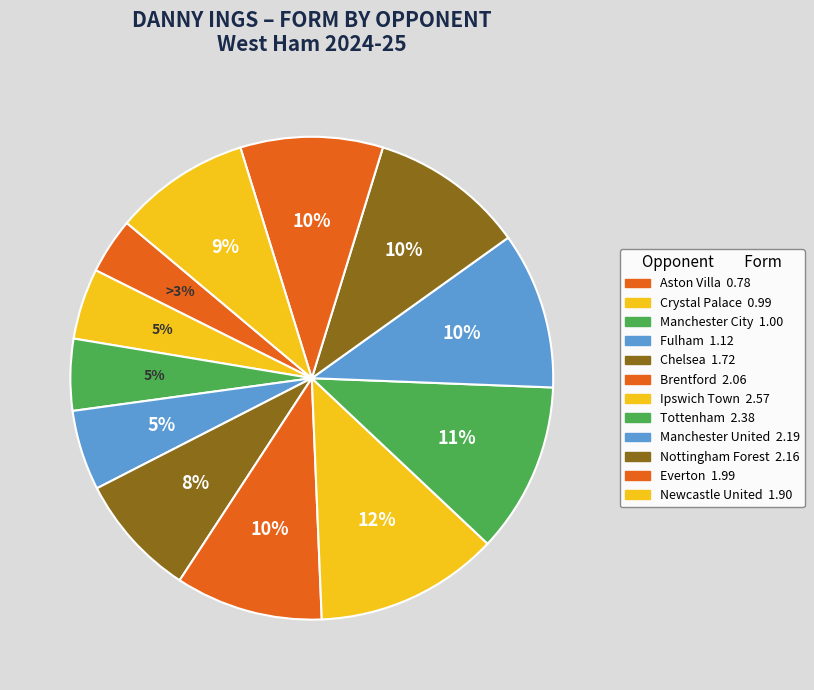

Does any single category account for the majority?

Yes